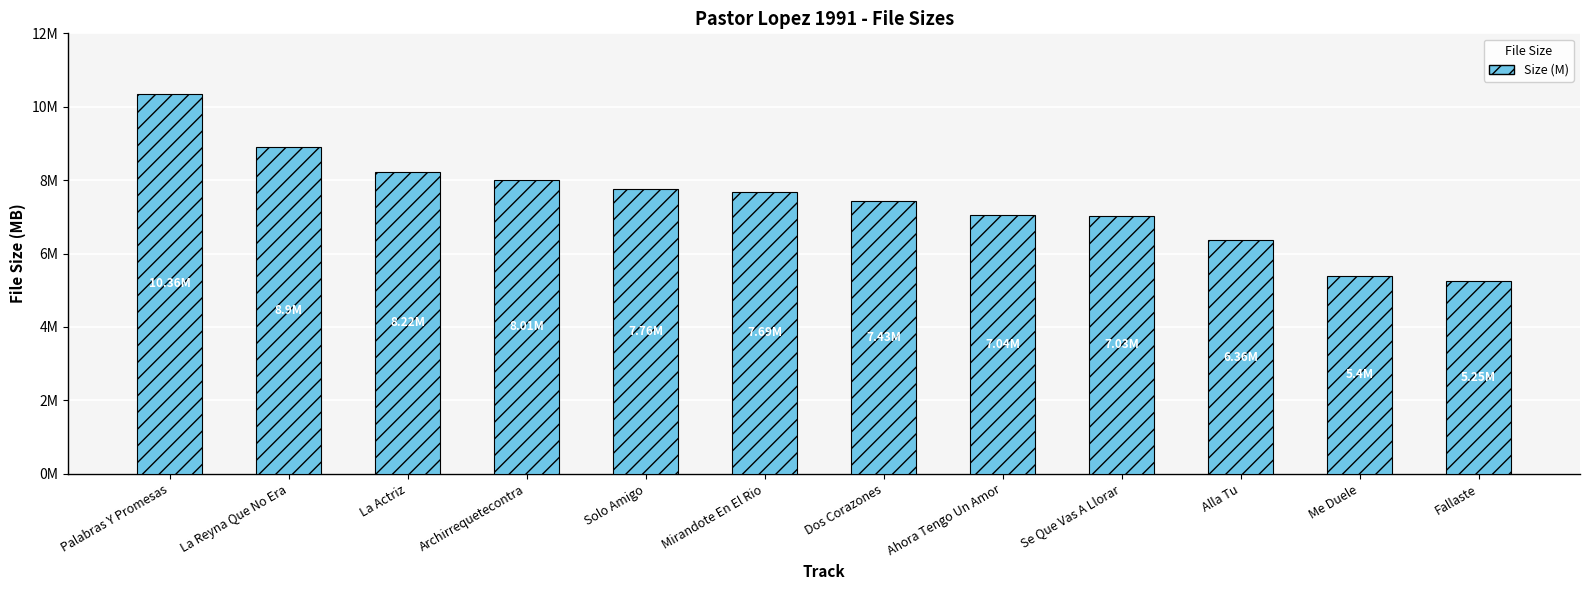

Which category has the highest value across all series?

Palabras Y Promesas